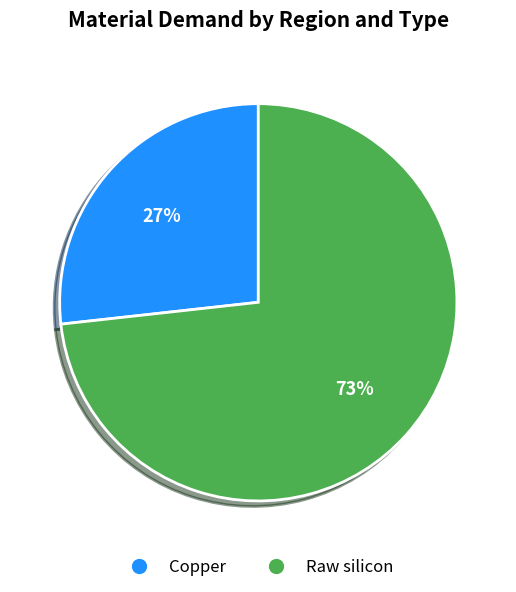

Between Copper and Raw silicon, which is larger?

Raw silicon